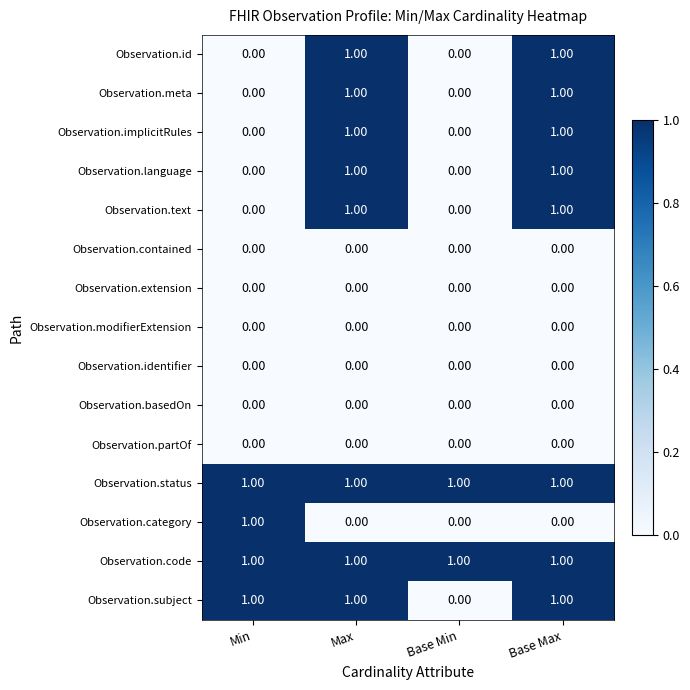

What is the sum of all Observation.status values?

4